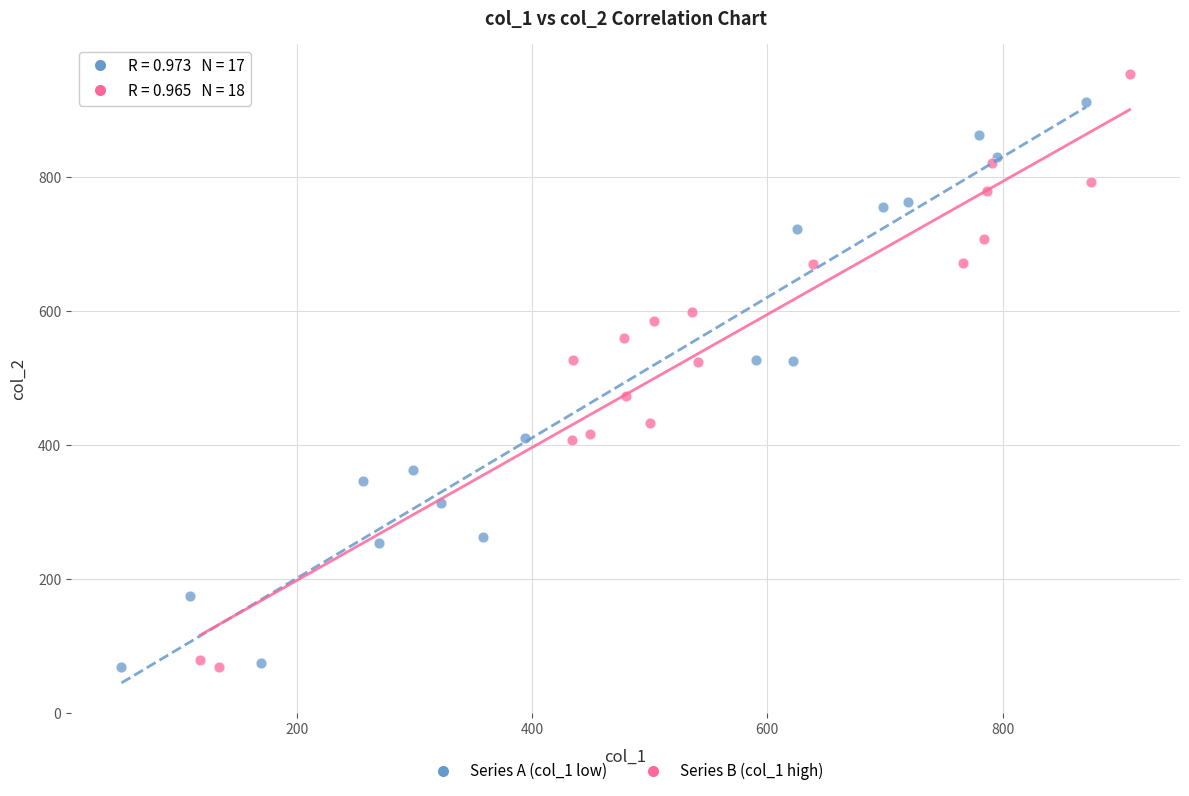

What are all the series names shown in the legend?

Series A (col_1 low), Series B (col_1 high)